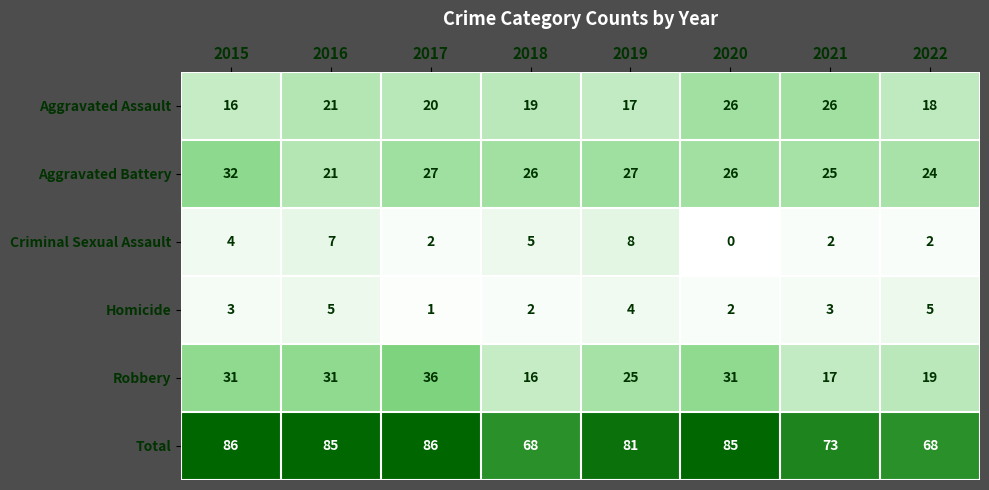

Rank the series at 2017 from lowest to highest value.

Homicide, Criminal Sexual Assault, Aggravated Assault, Aggravated Battery, Robbery, Total